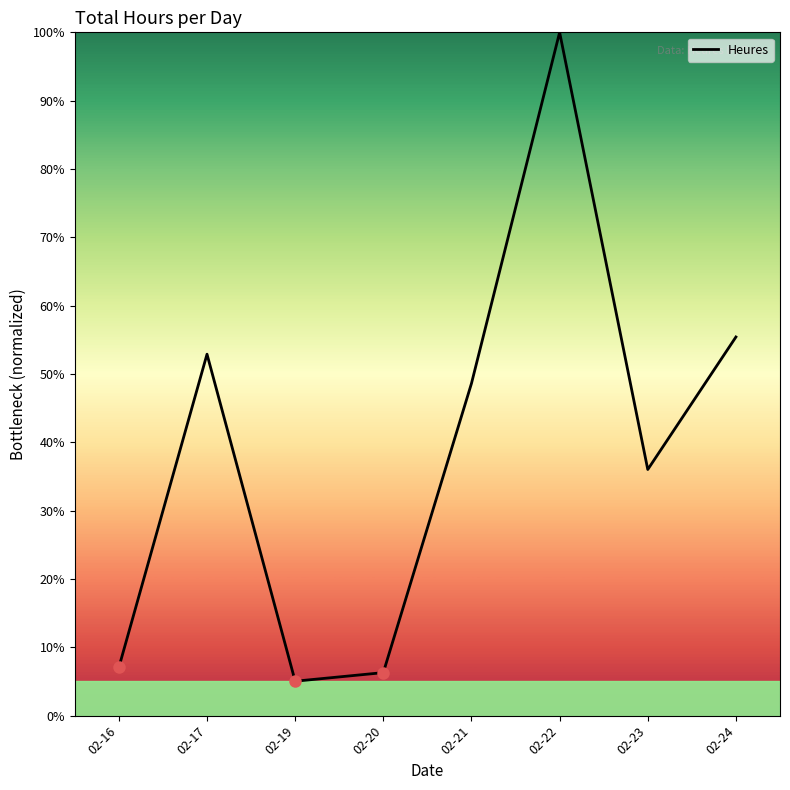

What is the greatest value displayed?

100.0